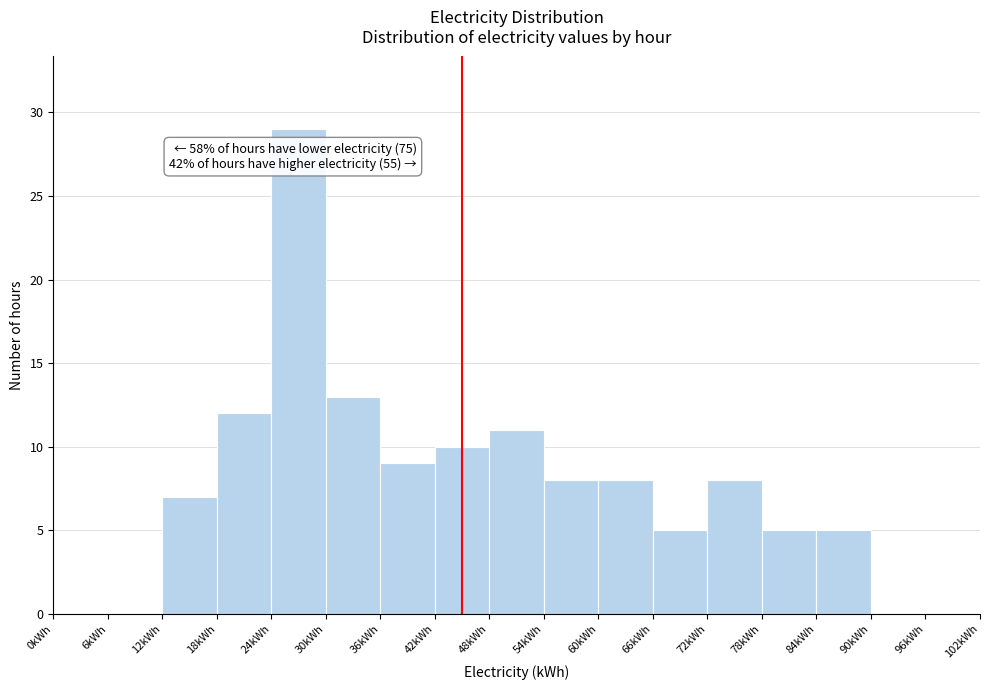

Over which range of the x-axis is the bar tallest?

24 to 30